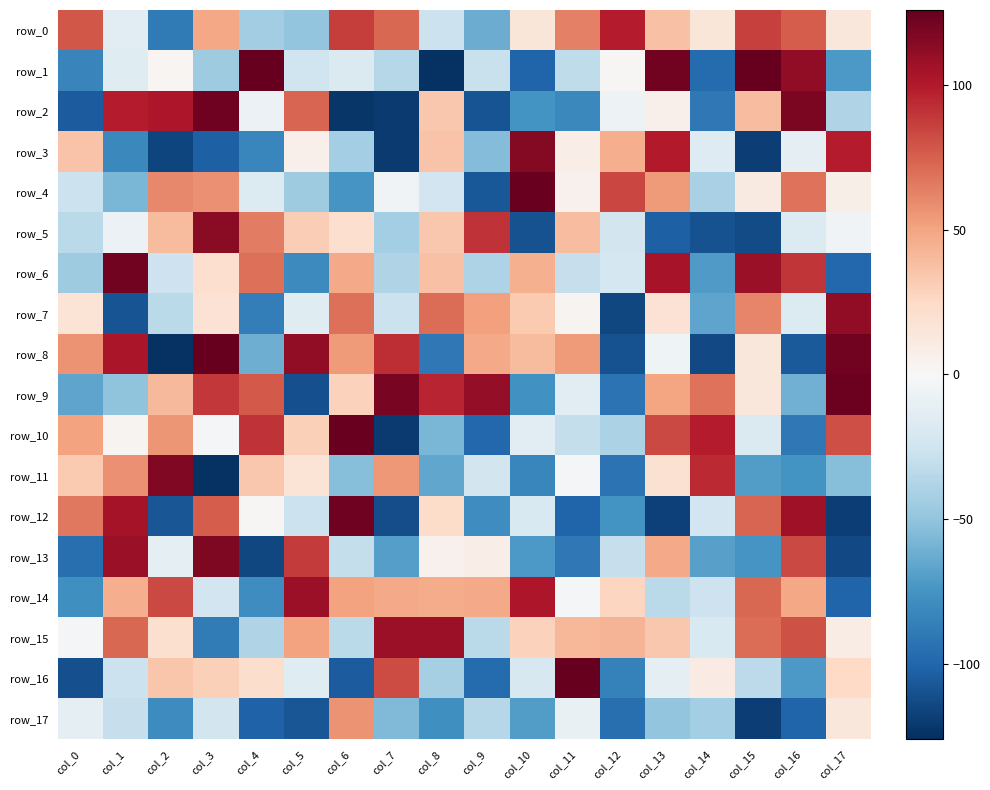

What is the sum of all row_14 values?

340